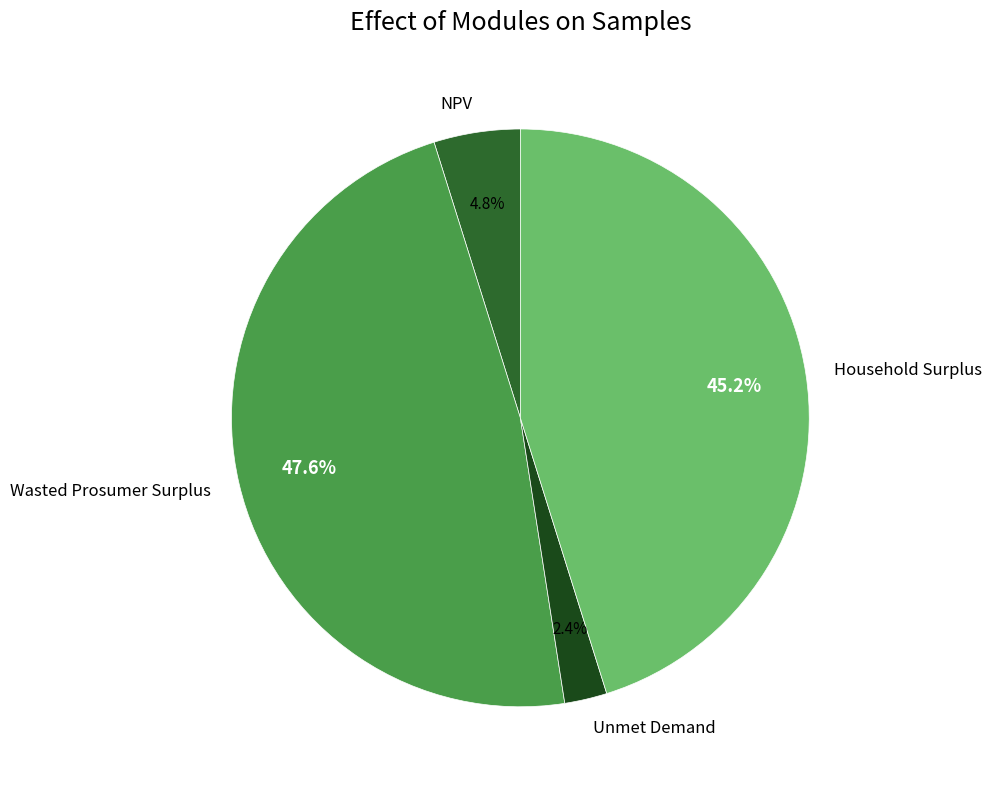

How much of the chart is everything except Household Surplus?

54.8%